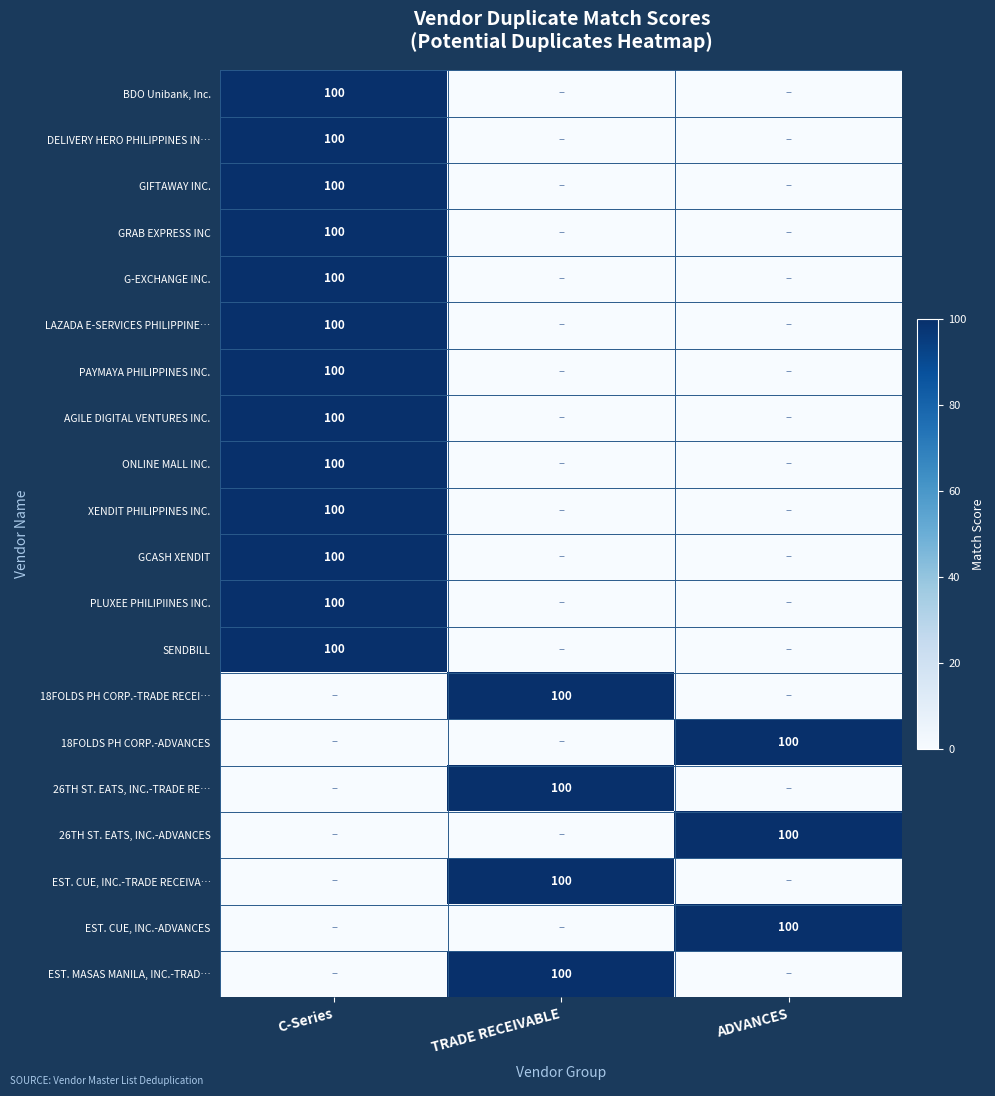

The 26TH ST. EATS, INC.-TRADE RE… series shows 21 at TRADE RECEIVABLE. True or false?

False